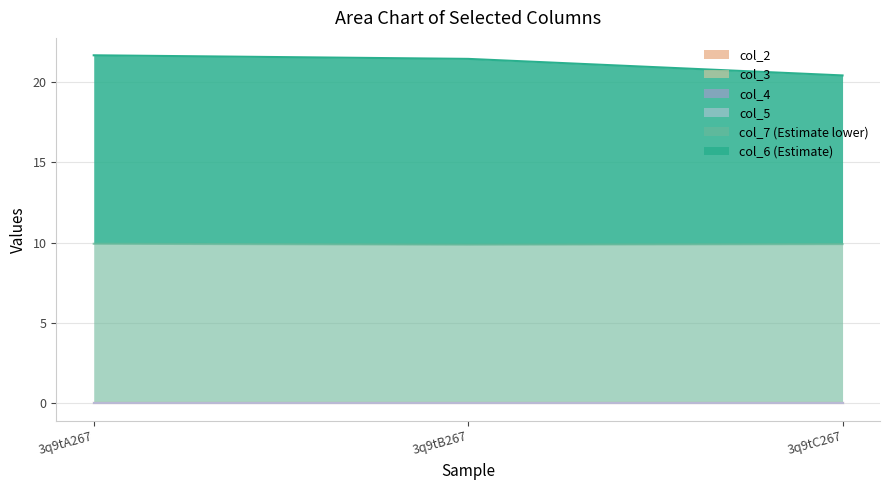

Reading right to left, list all the values displayed in this chart.

col_6: 3q9tC267=10.5	3q9tB267=11.6	3q9tA267=11.7
col_7: 3q9tC267=9.9	3q9tB267=9.9	3q9tA267=9.9
col_2: 3q9tC267=0.0	3q9tB267=0.0	3q9tA267=0.0
col_3: 3q9tC267=0.0	3q9tB267=0.0	3q9tA267=0.0
col_4: 3q9tC267=0.0	3q9tB267=0.0	3q9tA267=0.0
col_5: 3q9tC267=0.0	3q9tB267=0.0	3q9tA267=0.0